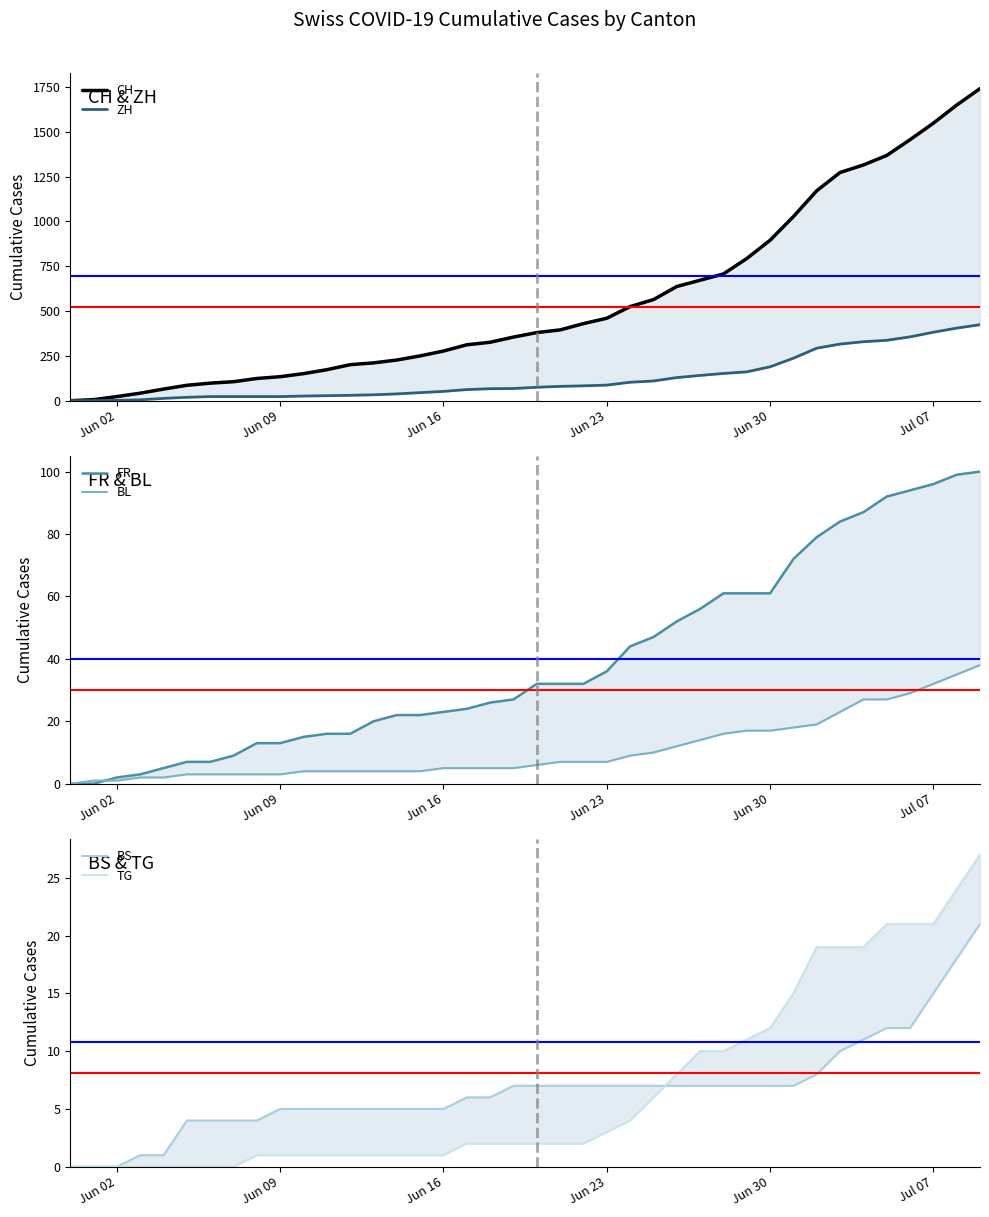

Does the chart display data point markers on the line(s)?

No